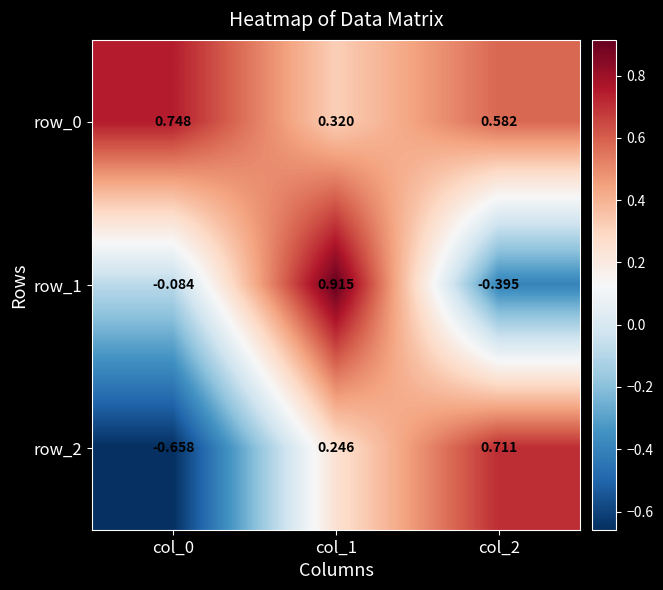

How many row_0 values are between 0 and 1?

3